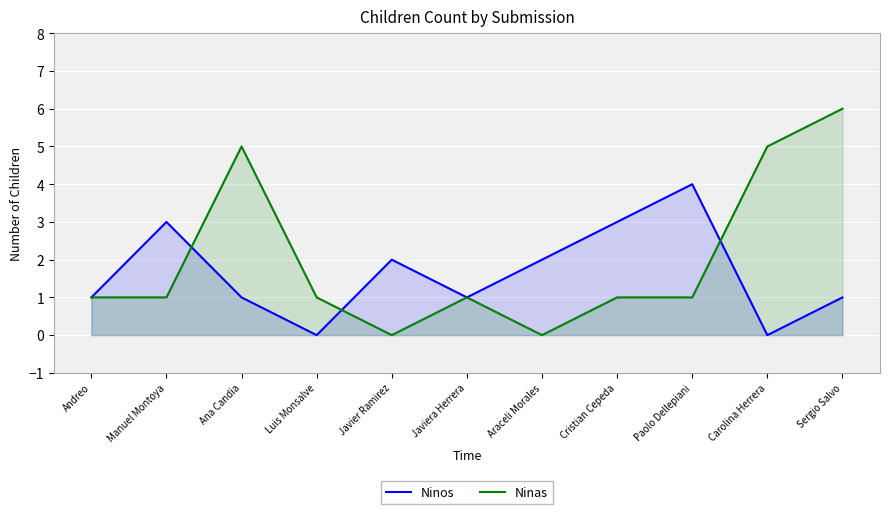

The Ninos series shows 0 at Sergio Salvo. True or false?

False